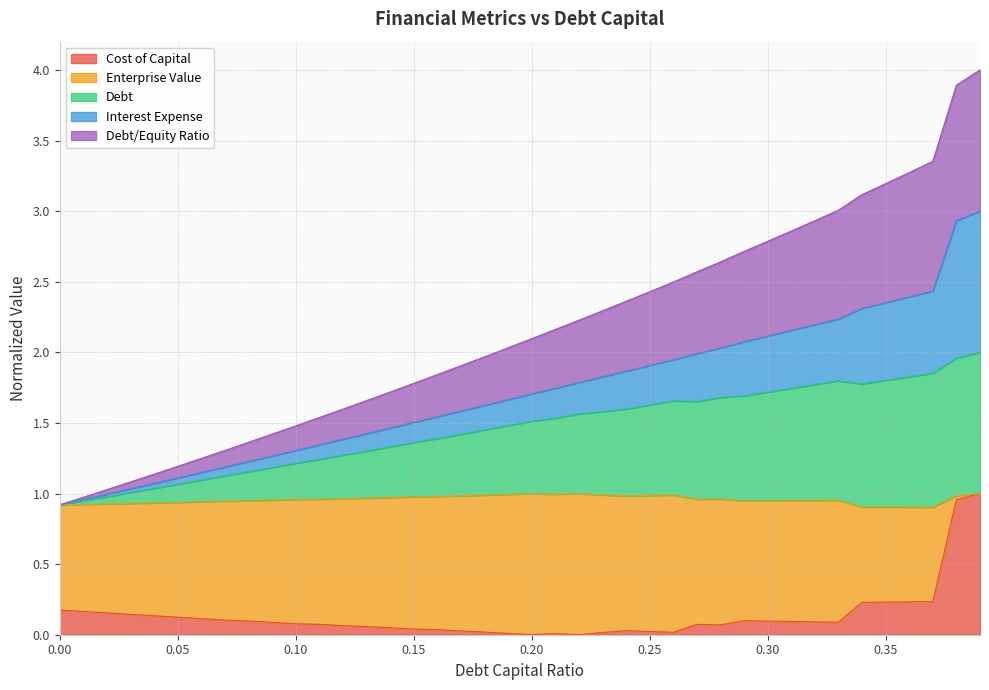

What are all the series names shown in the legend?

Cost of Capital, Enterprise Value, Debt, Interest Expense, Debt/Equity Ratio